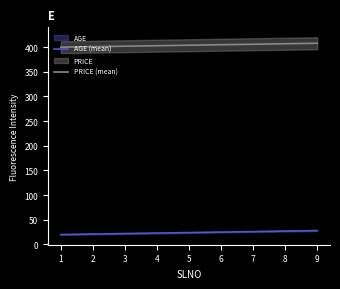

True or false: PRICE (mean) and AGE (mean) intersect in this chart.

False